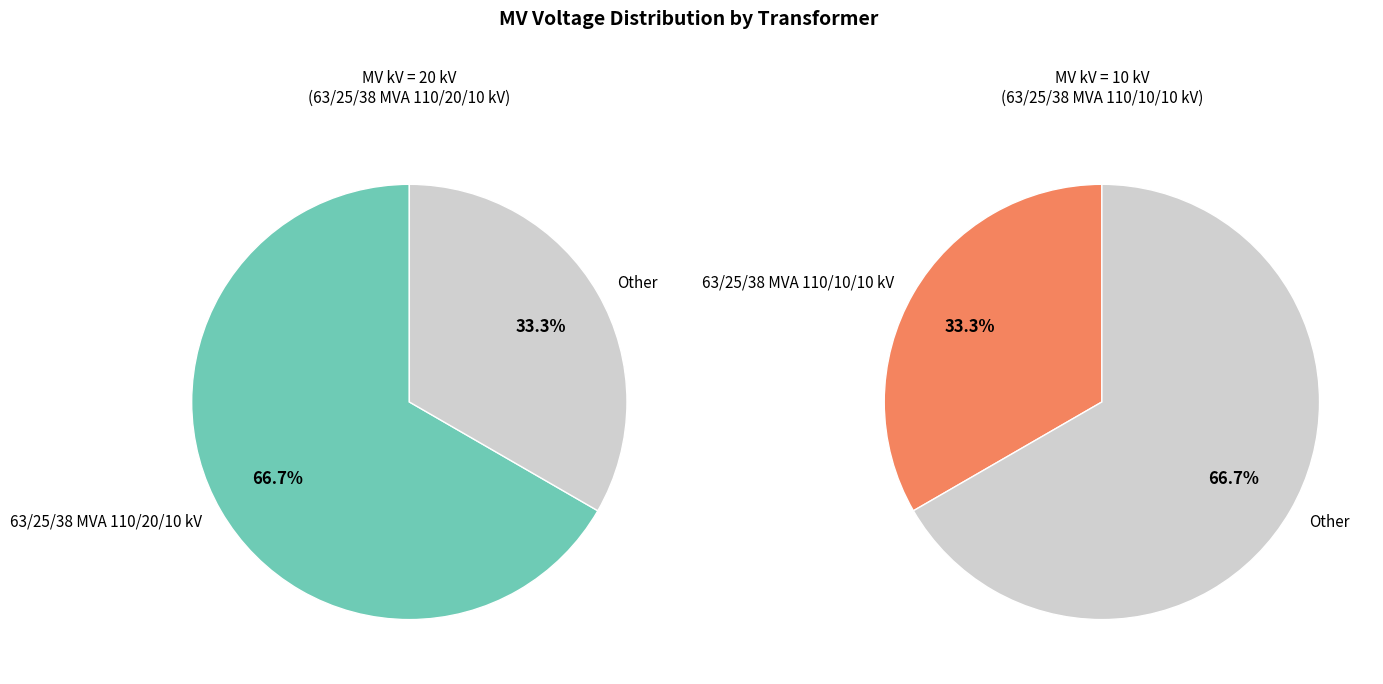

The 63/25/38 MVA 110/10/10 kV slice represents 22% of the pie. True or false?

False